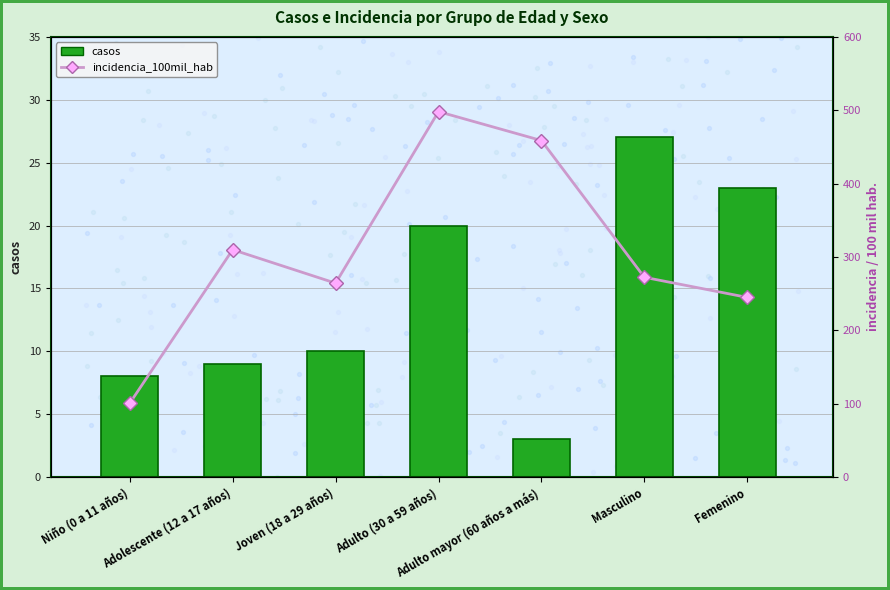

Is the value of casos at Adulto (30 a 59 años) greater than the value of incidencia_100mil_hab at Joven (18 a 29 años)?

No